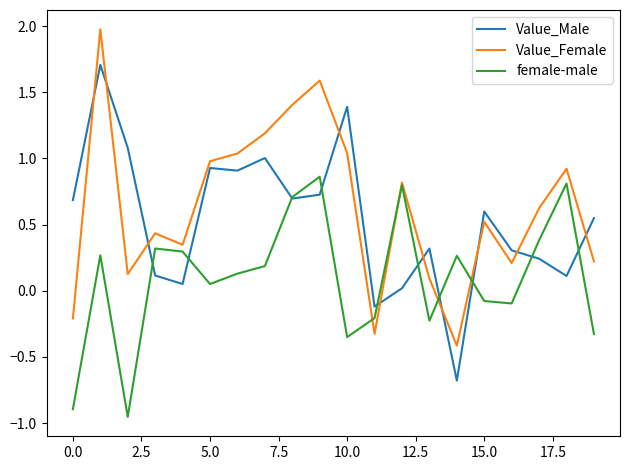

List the series in order of their peak value, highest first.

Value_Female, Value_Male, female-male